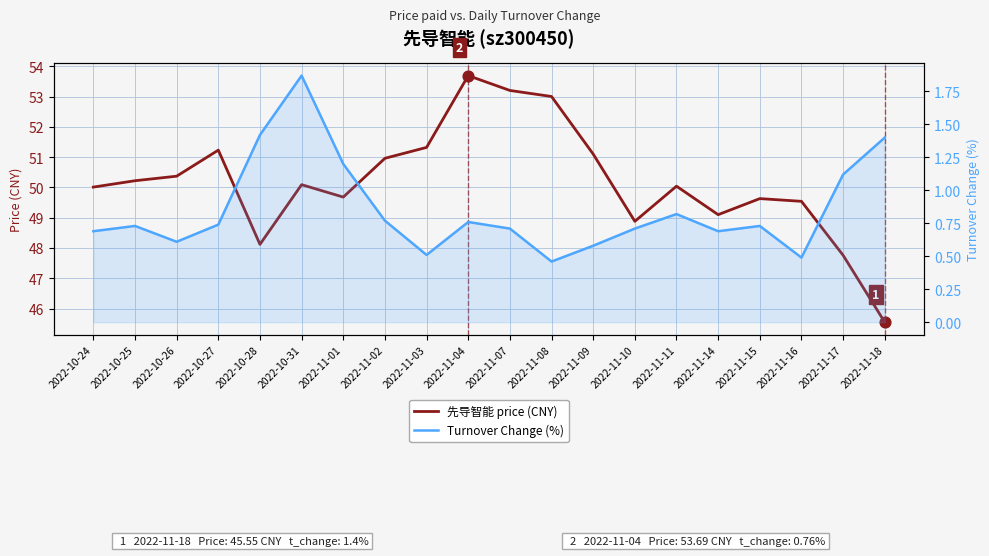

At which category is the sum across all series the highest?

2022-11-04